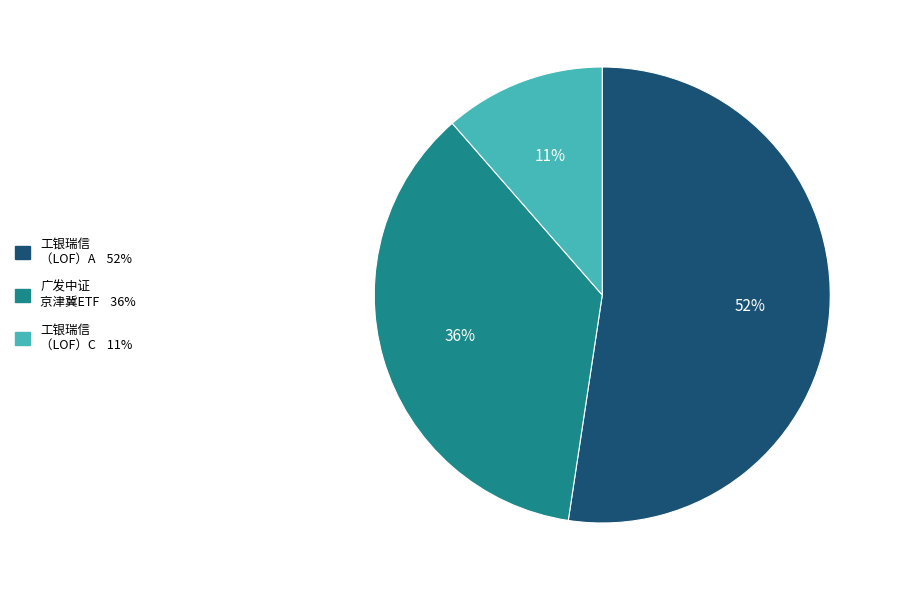

Does any single category account for the majority?

Yes